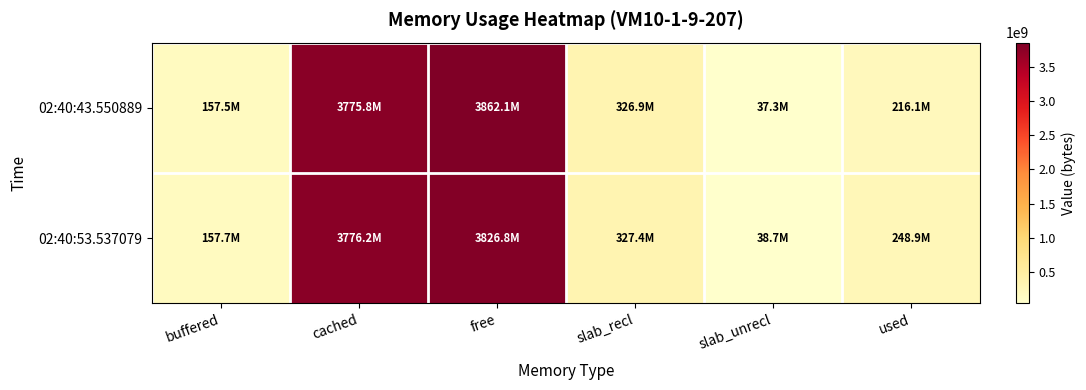

What is the total value across all series at free?

7688843264